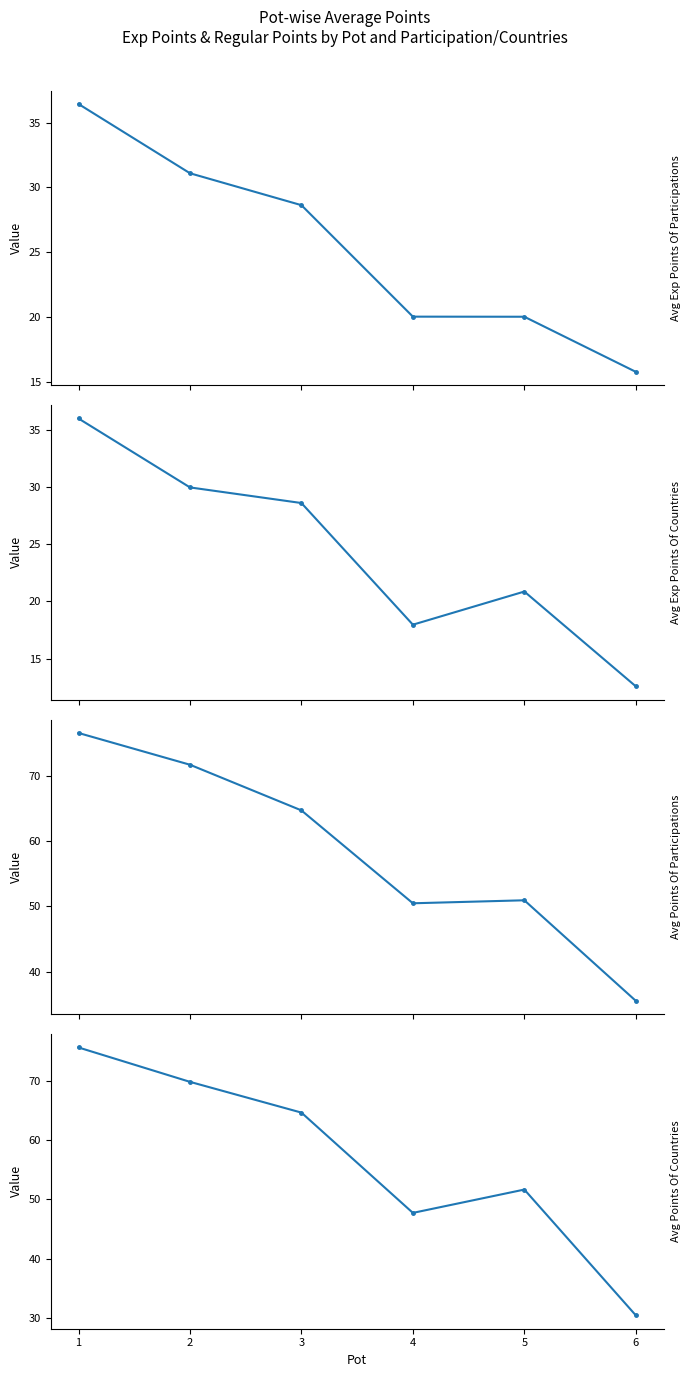

What is the approximate value of Avg Exp Points Of Participations at 6?

15.8